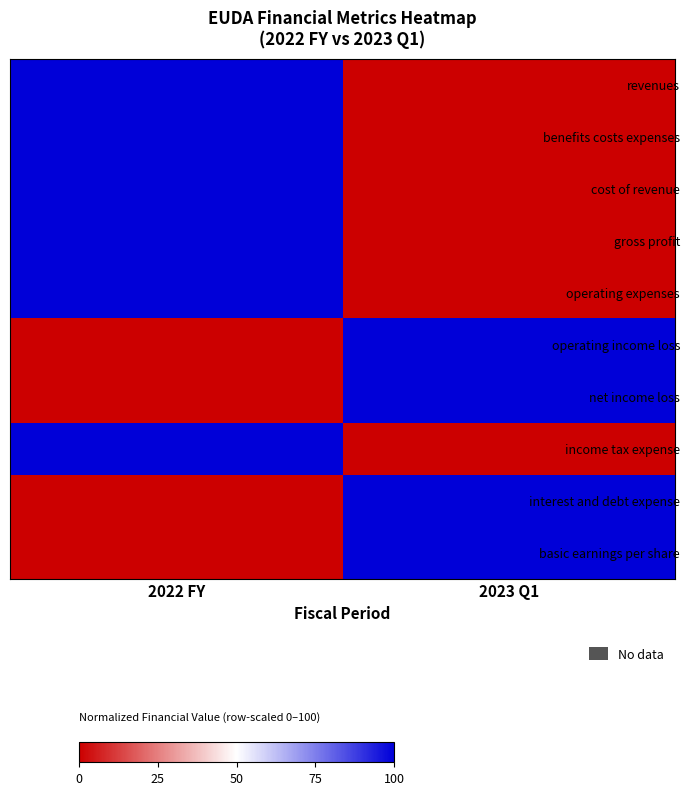

Reading left to right, extract all data points from this chart.

revenues: 2022 FY=100	2023 Q1=0
benefits costs expenses: 2022 FY=100	2023 Q1=0
cost of revenue: 2022 FY=100	2023 Q1=0
gross profit: 2022 FY=100	2023 Q1=0
operating expenses: 2022 FY=100	2023 Q1=0
operating income loss: 2022 FY=0	2023 Q1=100
net income loss: 2022 FY=0	2023 Q1=100
income tax expense: 2022 FY=100	2023 Q1=0
interest and debt expense: 2022 FY=0	2023 Q1=100
basic earnings per share: 2022 FY=0	2023 Q1=100